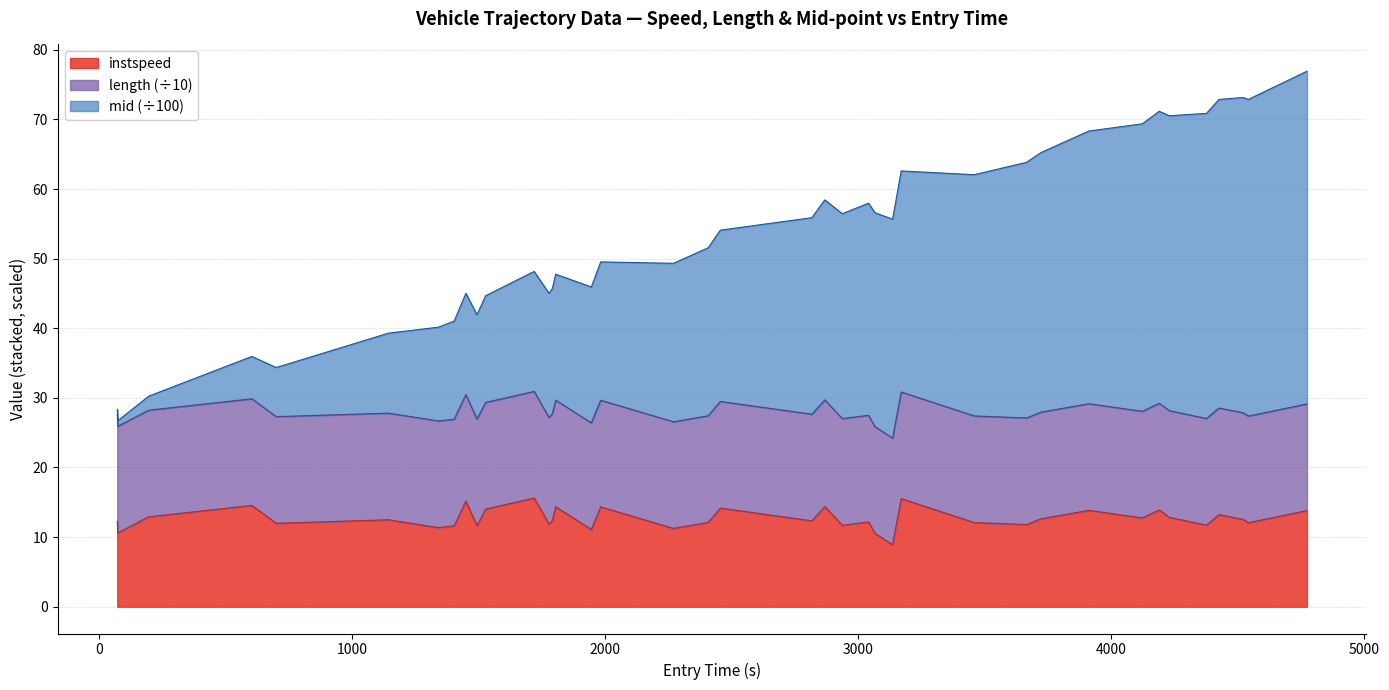

What is the maximum value for instspeed?

15.6